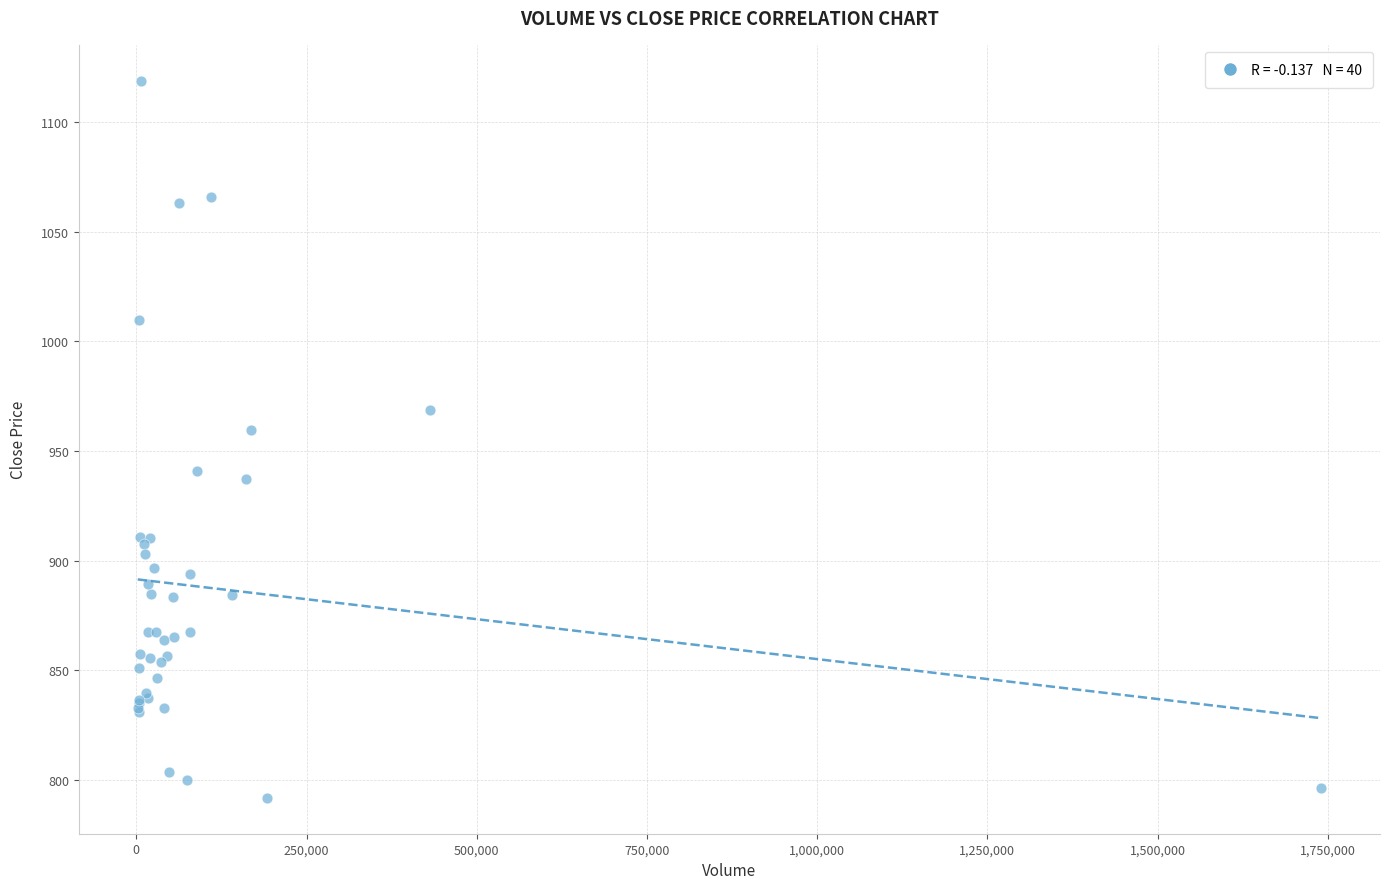

What Y value in the scatter plot is closest to 955?

959.5